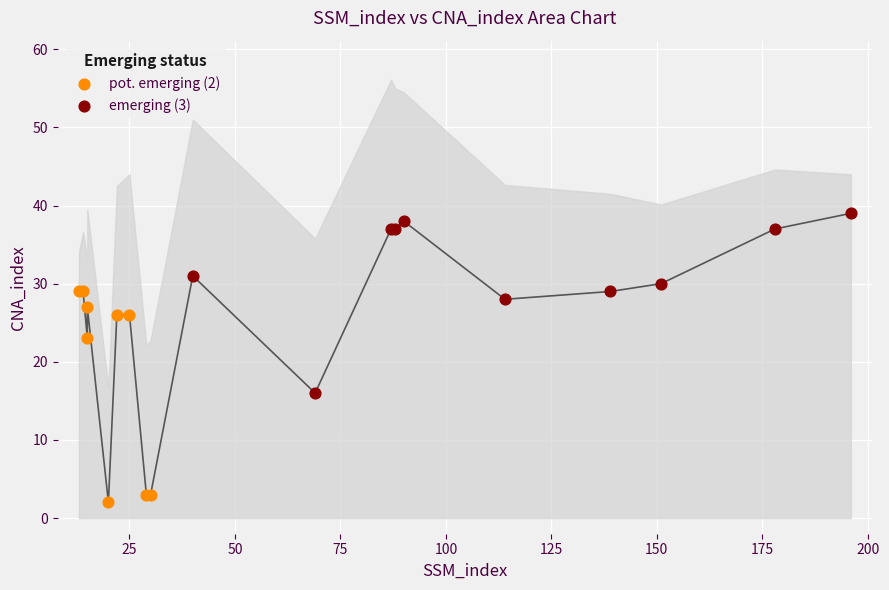

Which series reaches the maximum Y coordinate?

emerging (3)